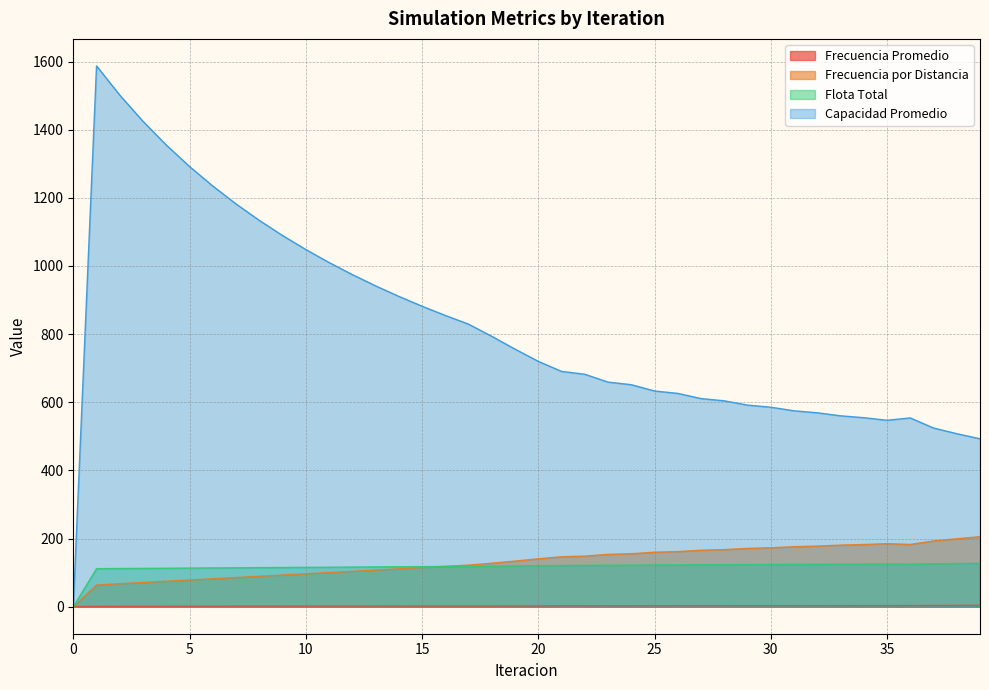

Reading right to left, what are all the values shown in this chart?

Frecuencia Promedio: 3.9	3.7	3.5	3.2	3.1	3.1	3.1	3.0	3.0	2.9	2.9	2.8	2.8	2.7	2.7	2.6	2.6	2.4	2.4	2.3	2.1	2.0	2.0	1.9	1.9	1.9	1.8	1.8	1.7	1.7	1.6	1.6	1.5	1.4	1.4	1.3	1.2	1.1	1.0	0.0
Frecuencia por Distancia: 205.5	199.4	193.1	182.8	185.1	182.5	180.7	177.9	176.1	172.9	171.1	167.6	165.8	161.7	159.9	155.4	153.6	148.4	146.6	140.6	134.0	127.6	122.1	118.5	114.8	111.2	107.5	103.9	100.2	96.6	93.0	89.3	85.7	82.0	78.4	74.7	71.1	67.4	63.8	0.0
Flota Total: 127.3	126.7	126.0	124.9	125.3	125.0	124.8	124.5	124.3	123.9	123.7	123.3	123.1	122.7	122.5	122.0	121.8	121.2	121.0	120.3	119.6	119.0	118.5	118.1	117.6	117.2	116.8	116.4	115.9	115.5	115.1	114.6	114.2	113.8	113.3	112.9	112.5	112.1	111.6	0.0
Capacidad Promedio: 492.9	507.9	524.5	554.0	547.2	554.8	560.3	569.2	575.0	585.6	591.7	604.3	610.9	626.1	633.2	651.6	659.3	682.3	690.7	720.2	756.0	793.6	829.4	854.9	882.0	910.9	941.8	974.8	1010.3	1048.4	1089.5	1133.9	1182.2	1234.7	1292.1	1355.1	1424.5	1501.5	1587.3	0.0